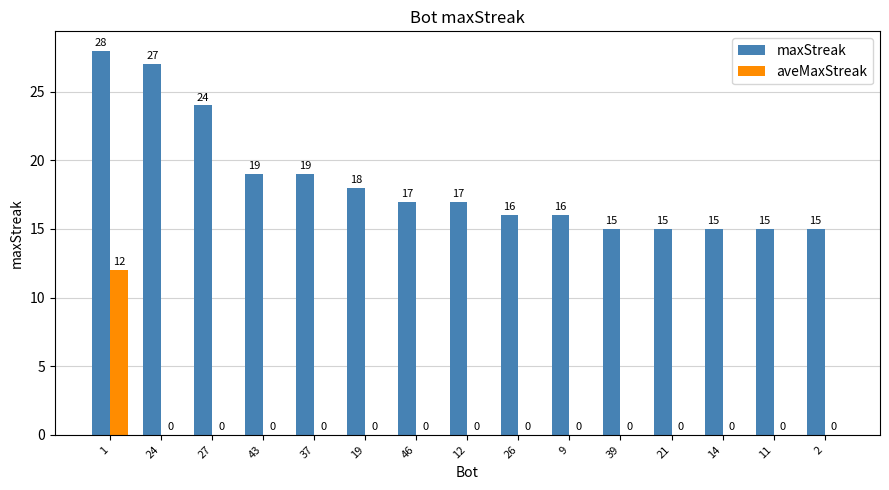

Which series changed the most between 9 and 2?

maxStreak